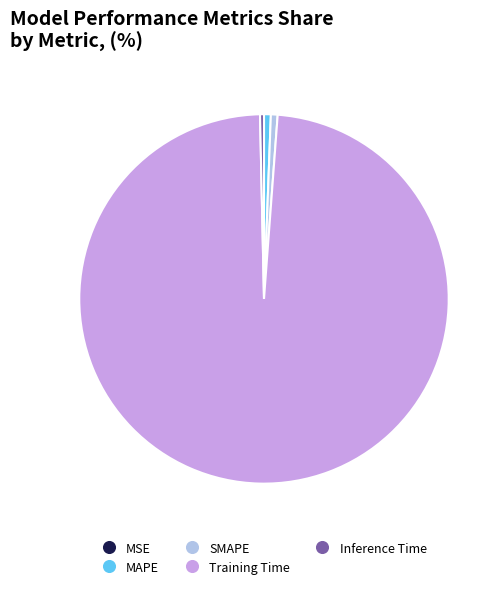

True or false: SMAPE accounts for 1% of the total.

True